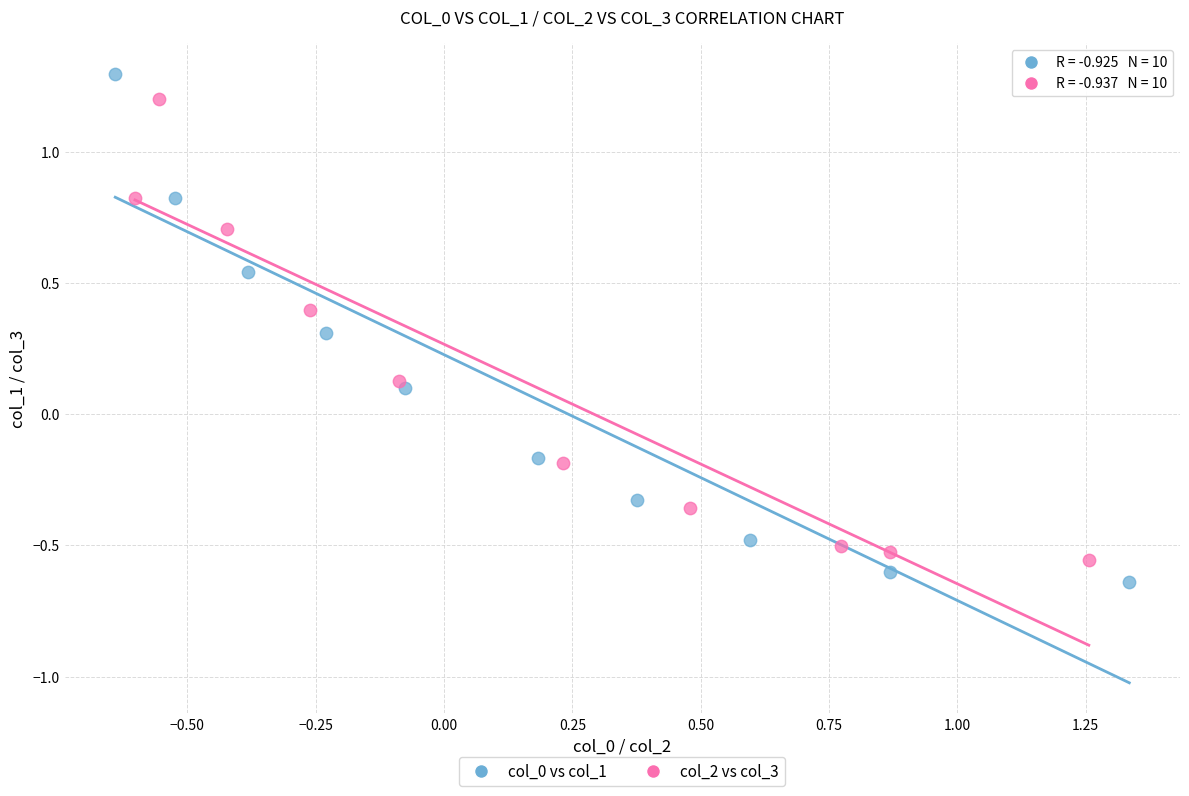

What are all the series names shown in the legend?

col_0 vs col_1, col_2 vs col_3